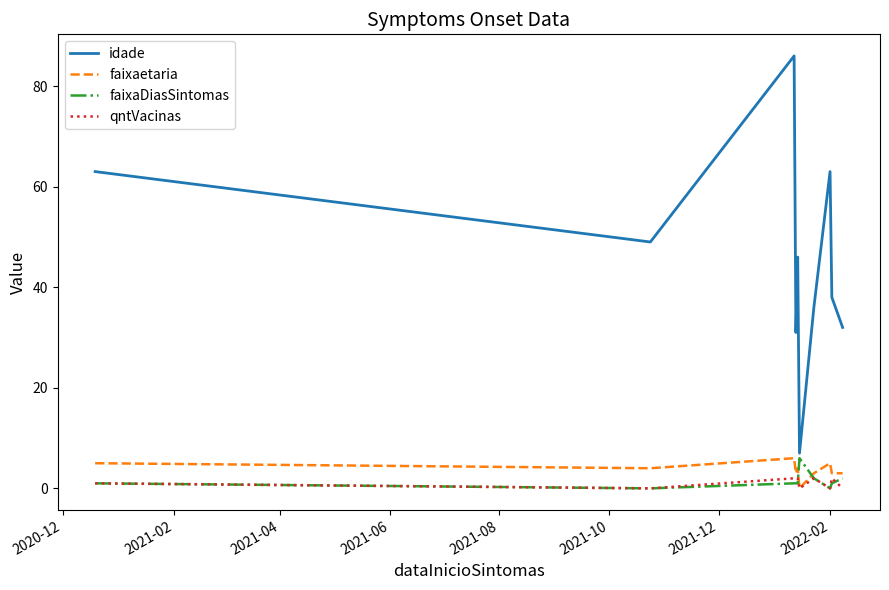

Count the faixaDiasSintomas values in the range 1 to 2.

7